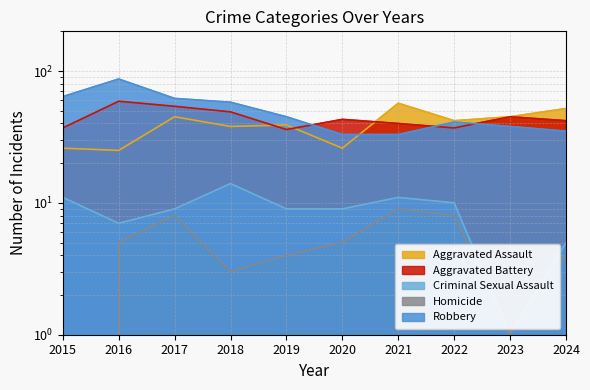

In Homicide, how many points are lower than both neighbors (excluding endpoints)?

2